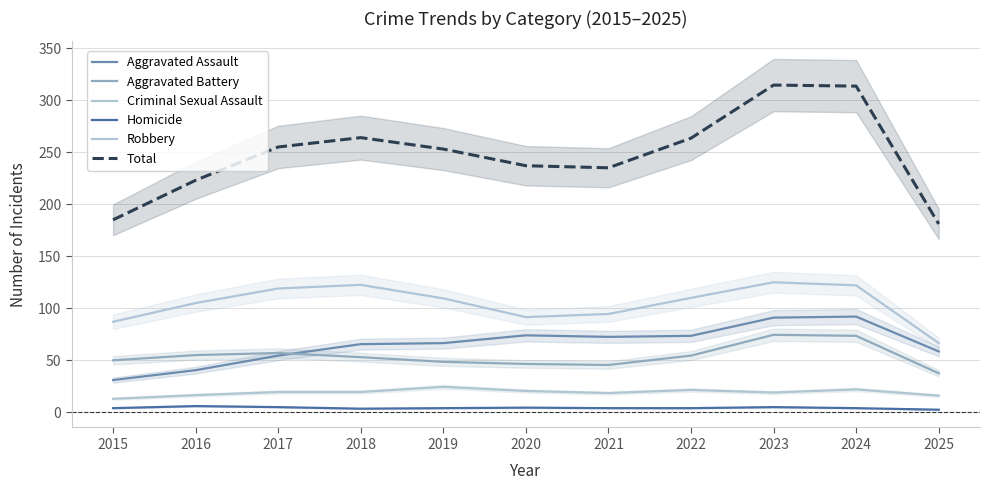

How many data points in Homicide are above 4?

4